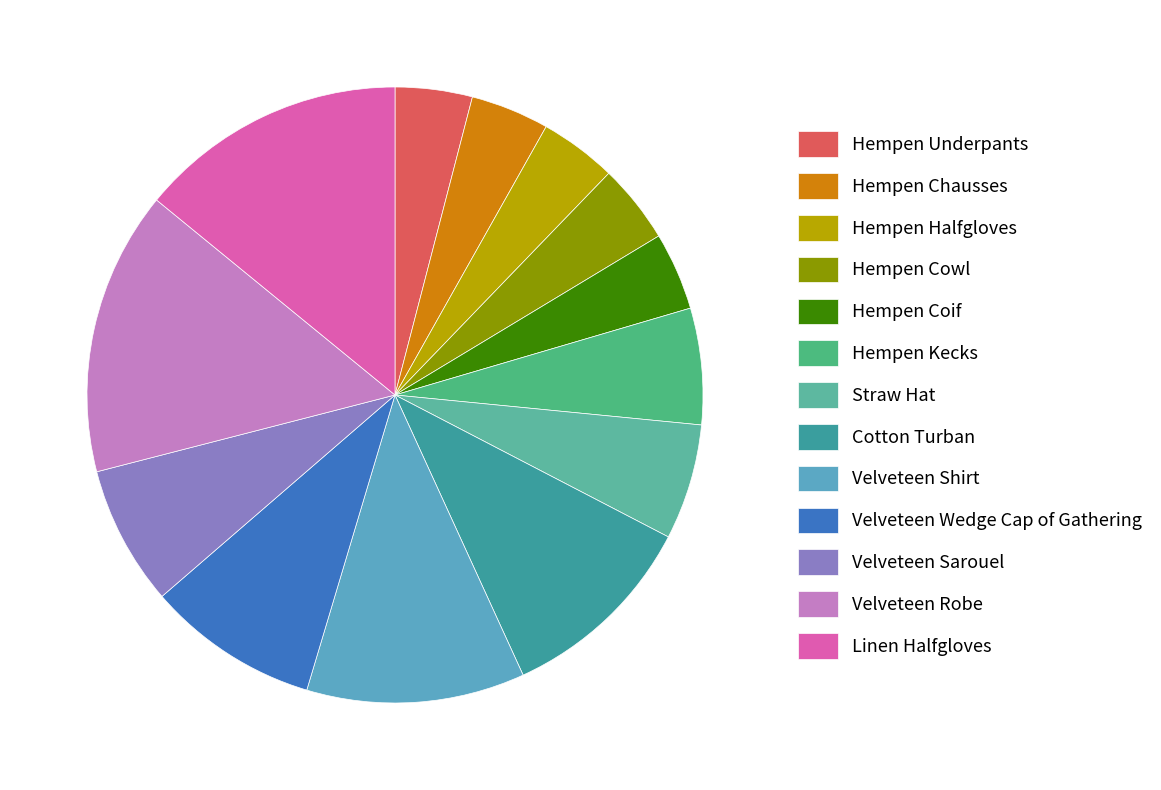

Does any single category account for the majority?

No